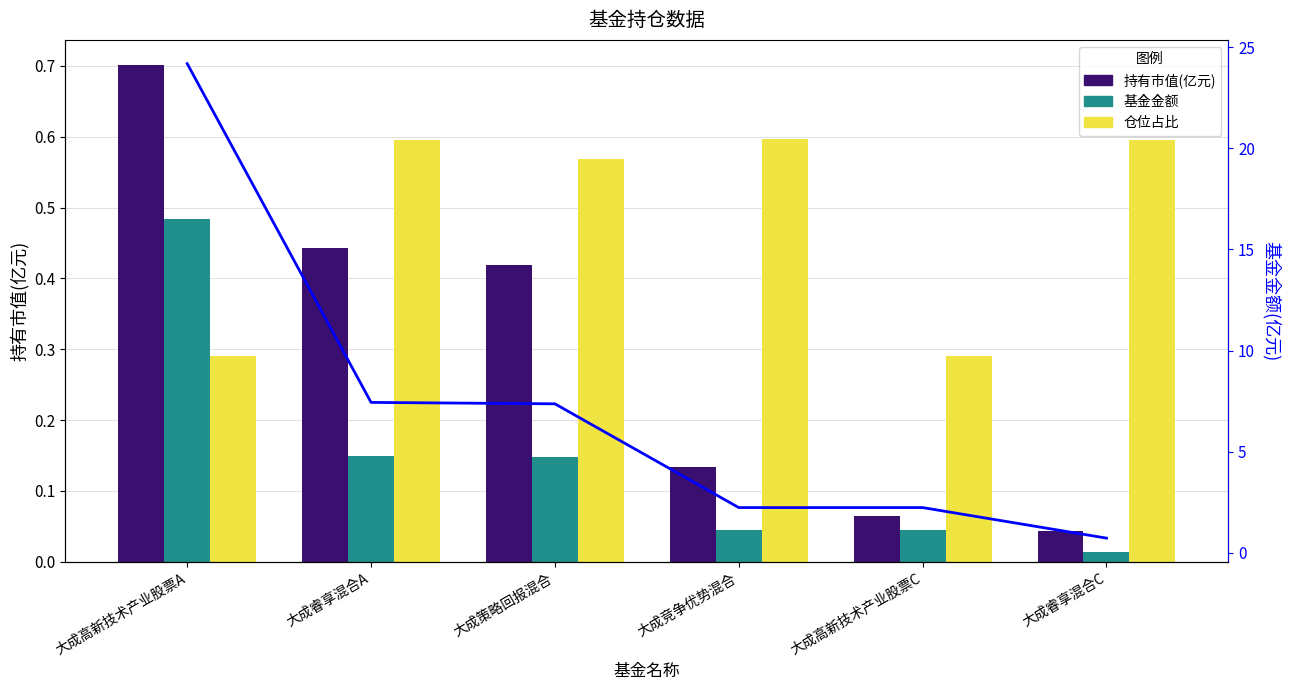

Between 大成策略回报混合 and 大成竞争优势混合, which is larger?

大成策略回报混合